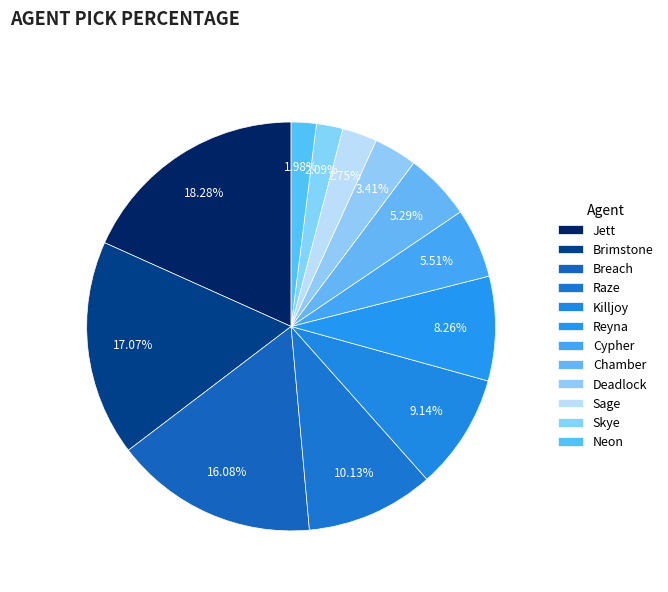

The Jett slice represents 25% of the pie. True or false?

False